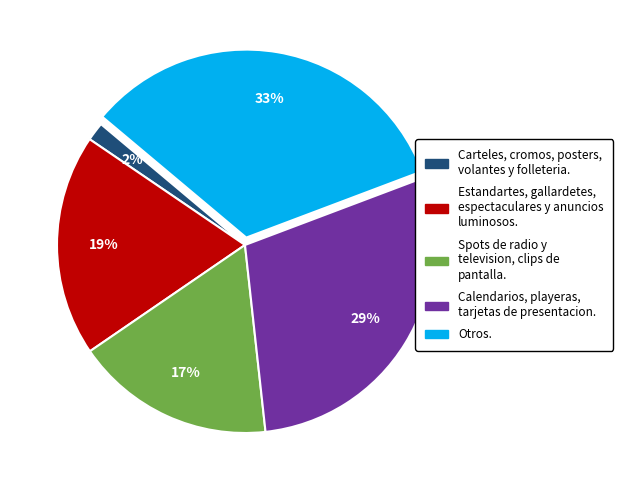

Is there any slice that represents more than half of the pie?

No